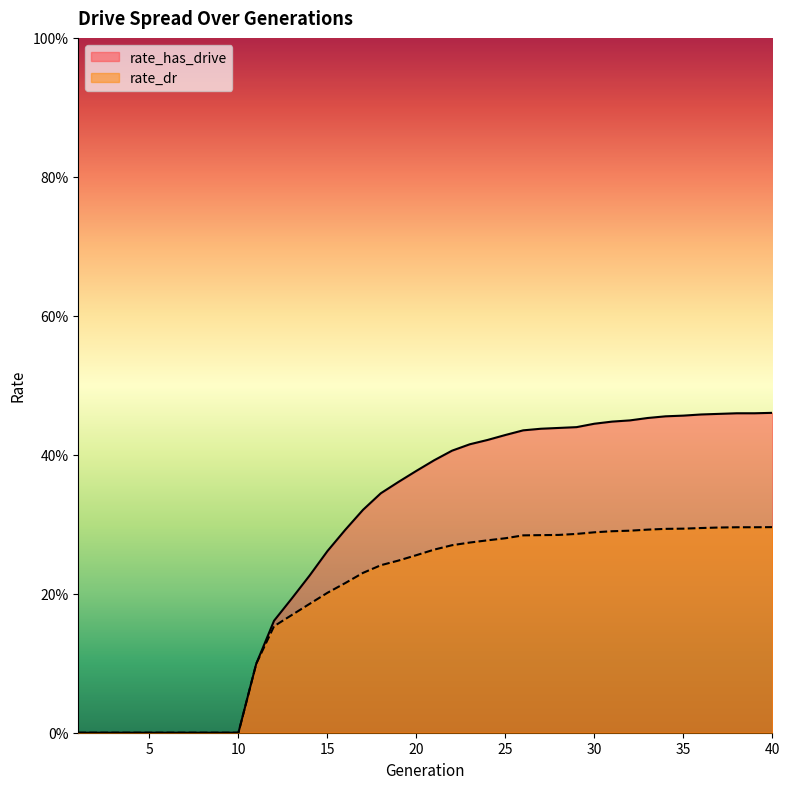

The value of rate_dr at 17 is 0.2. True or false?

True